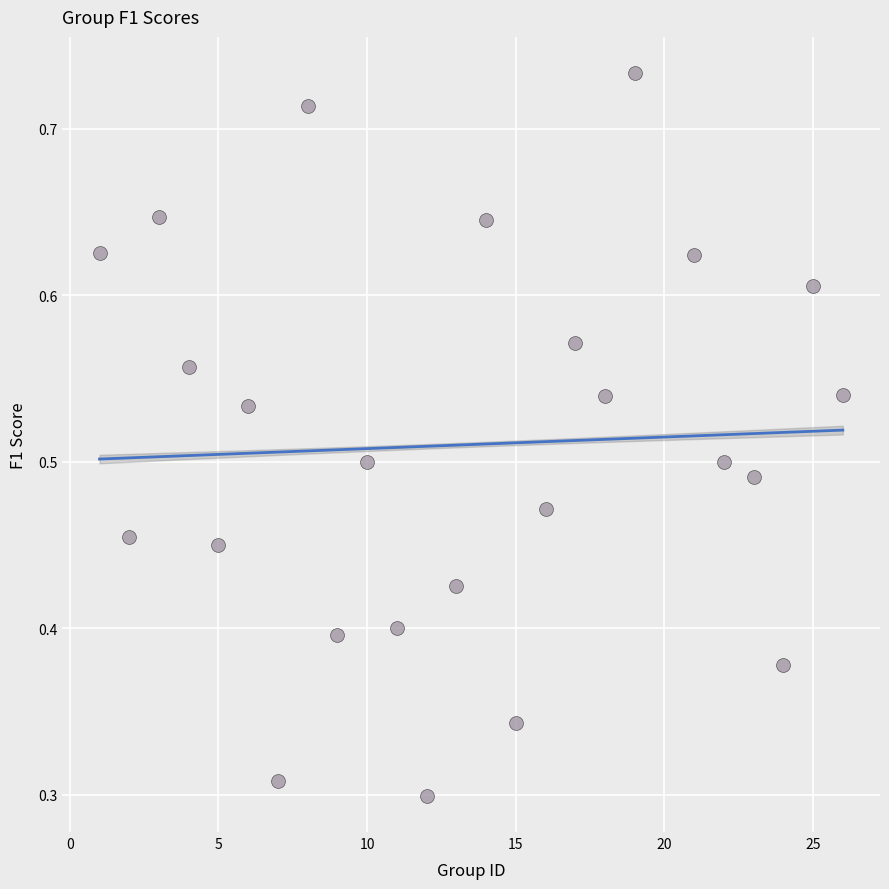

What is the range of X values (max minus min)?

25.0